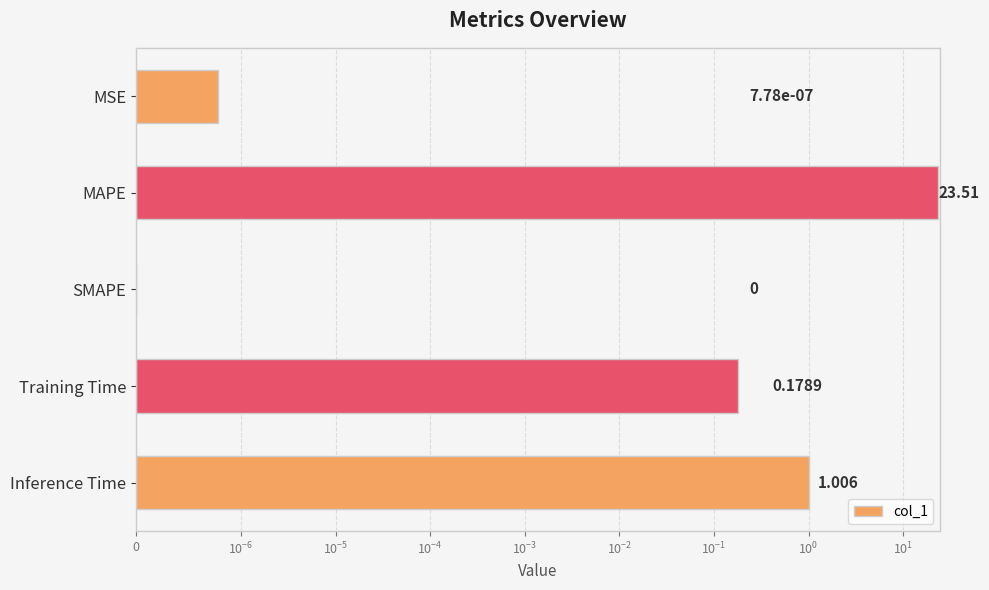

Is it true that the value at MSE is 0.0?

True